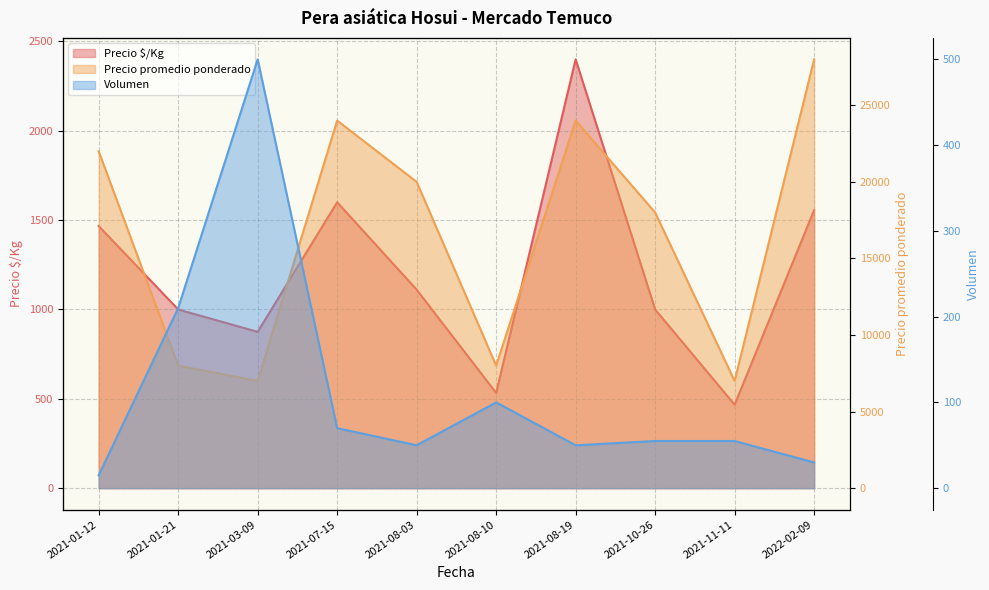

What is the value of the Volumen point at the 7th from the left?

50